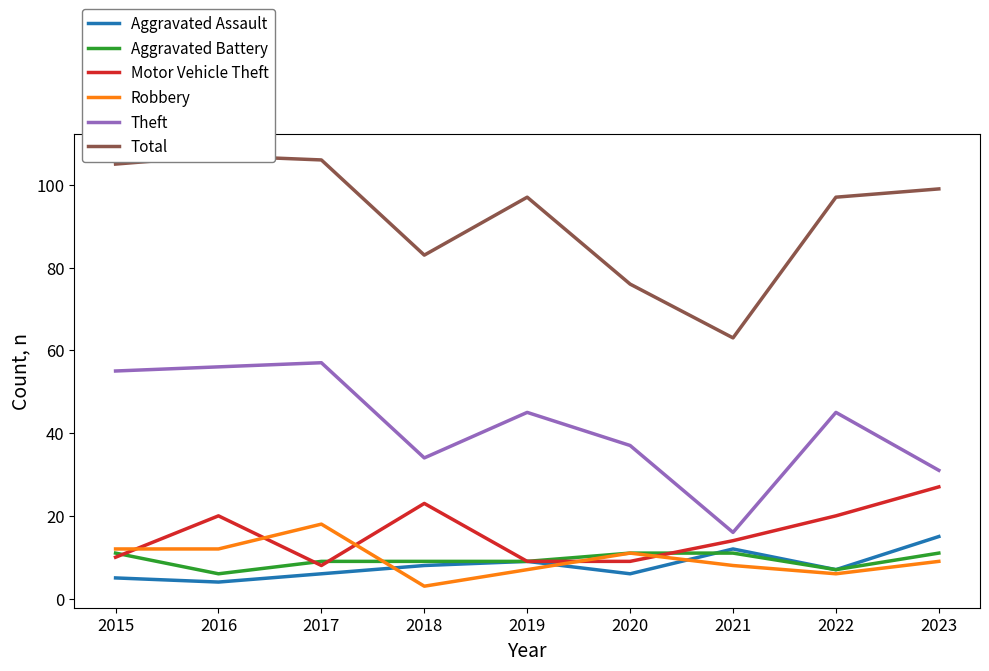

At how many categories does at least one series exceed 14?

9